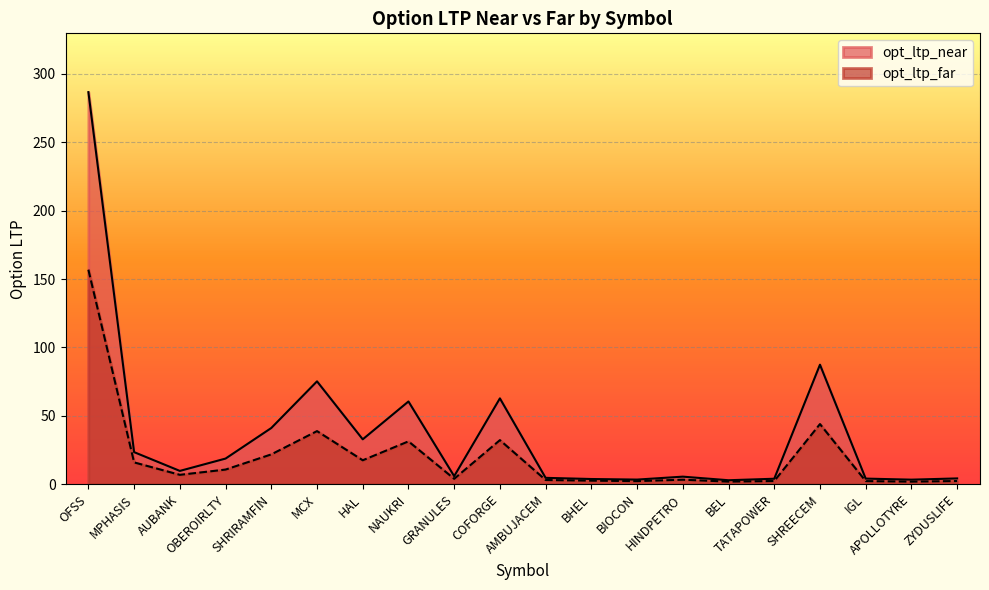

Rank the categories by opt_ltp_far value from highest to lowest.

OFSS, SHREECEM, MCX, COFORGE, NAUKRI, SHRIRAMFIN, HAL, MPHASIS, OBEROIRLTY, AUBANK, GRANULES, HINDPETRO, AMBUJACEM, BHEL, TATAPOWER, ZYDUSLIFE, IGL, BIOCON, BEL, APOLLOTYRE